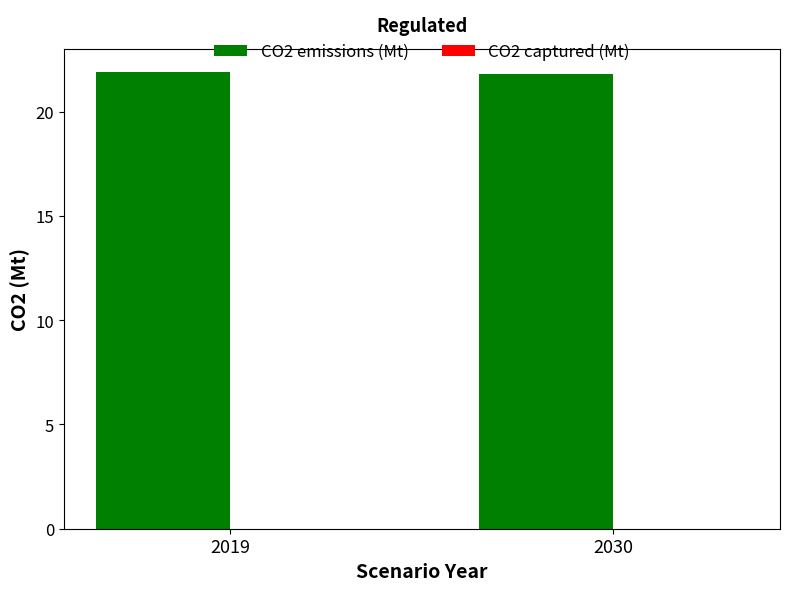

True or false: the data shows 21.9 at 2019.

True